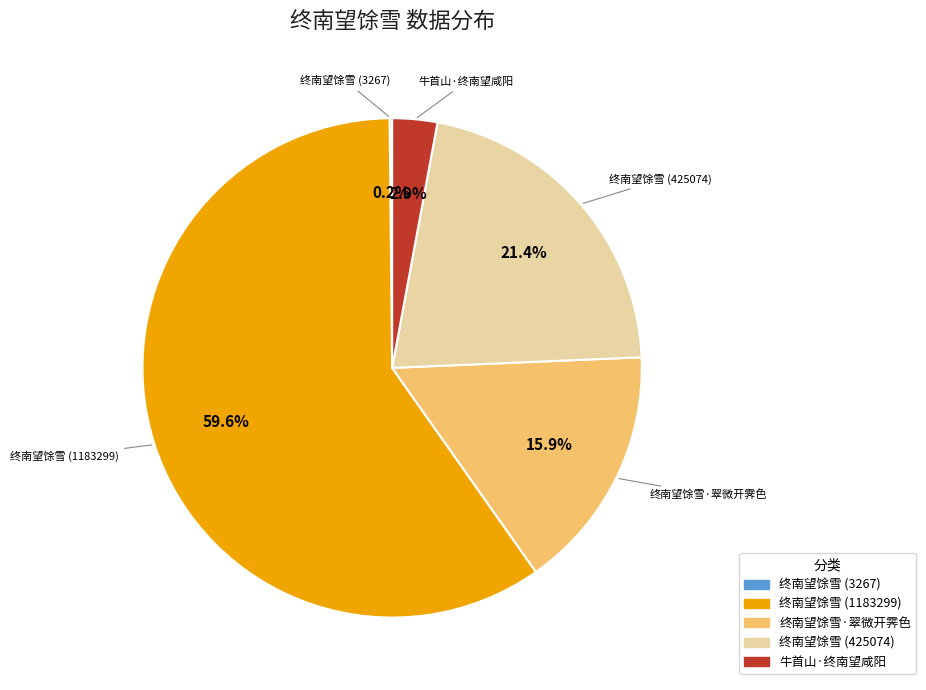

Which slice is the largest?

终南望馀雪 (1183299)